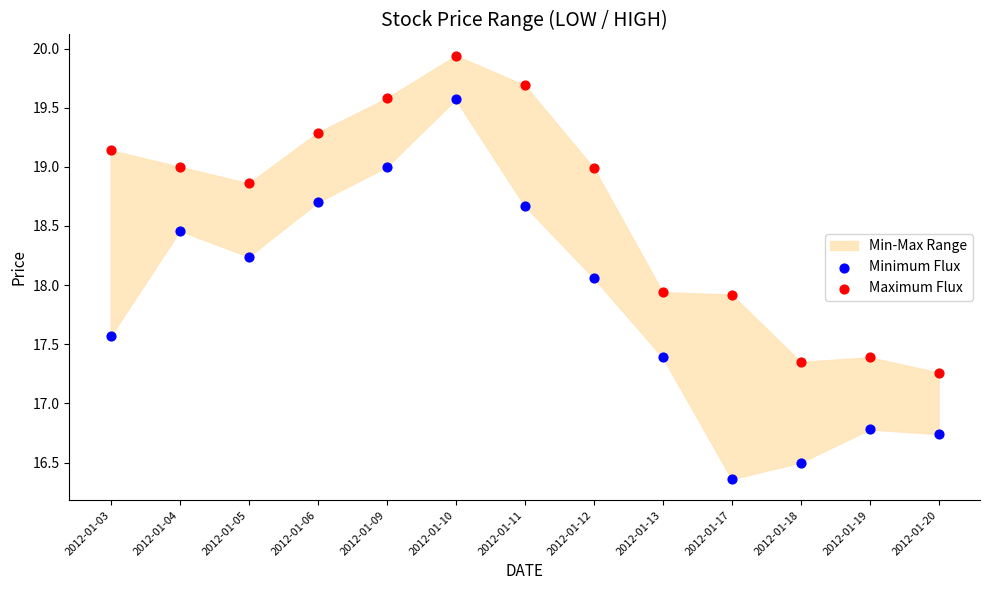

Which series contains the lowest Y value?

Minimum Flux